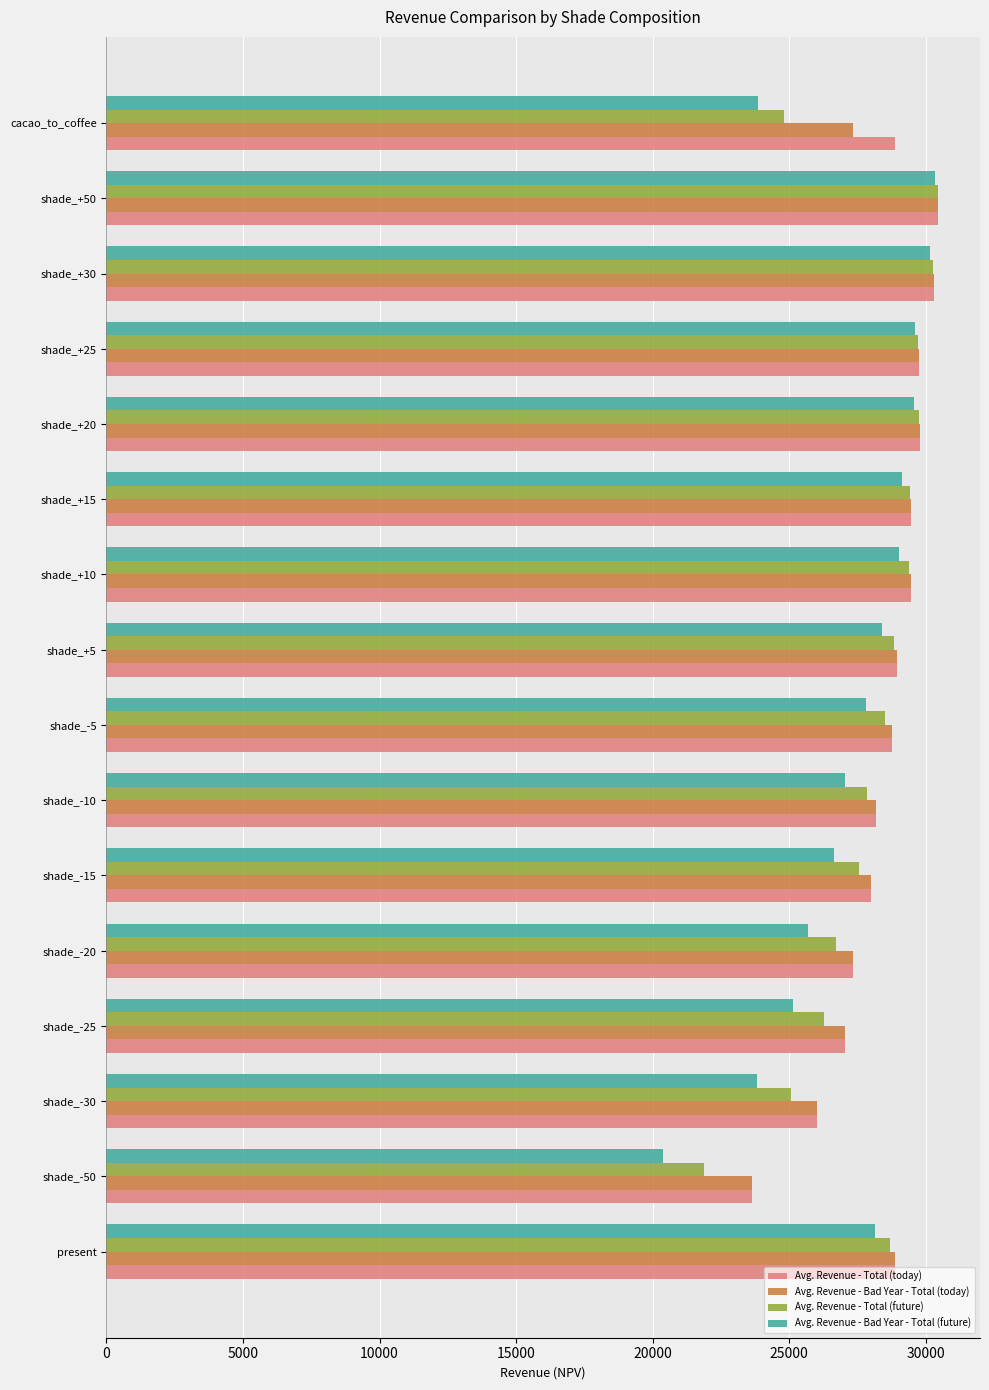

What is the difference between the maximum and minimum values in the Avg. Revenue - Total (today) series?

6810.1